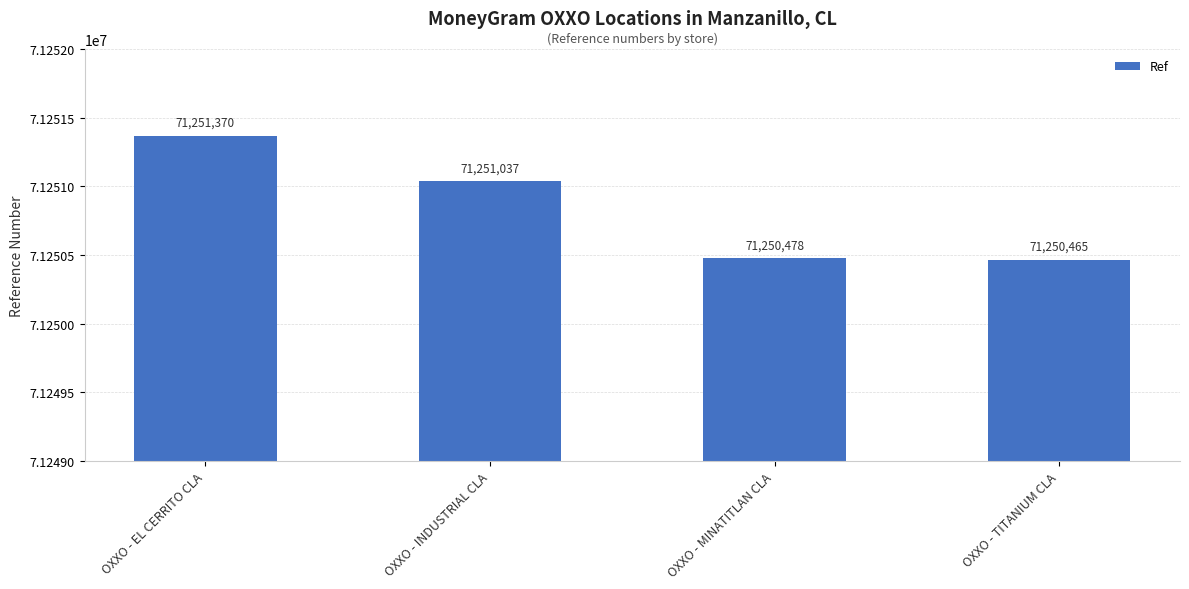

True or false: the data shows 112365433 at OXXO - EL CERRITO CLA.

False